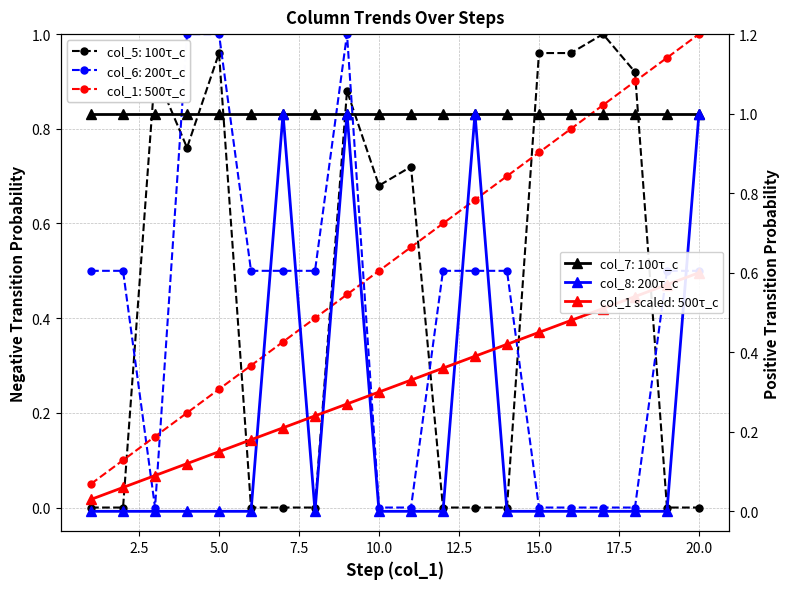

How many times do col_8 (flag2) and col_5 (direction) cross each other?

1